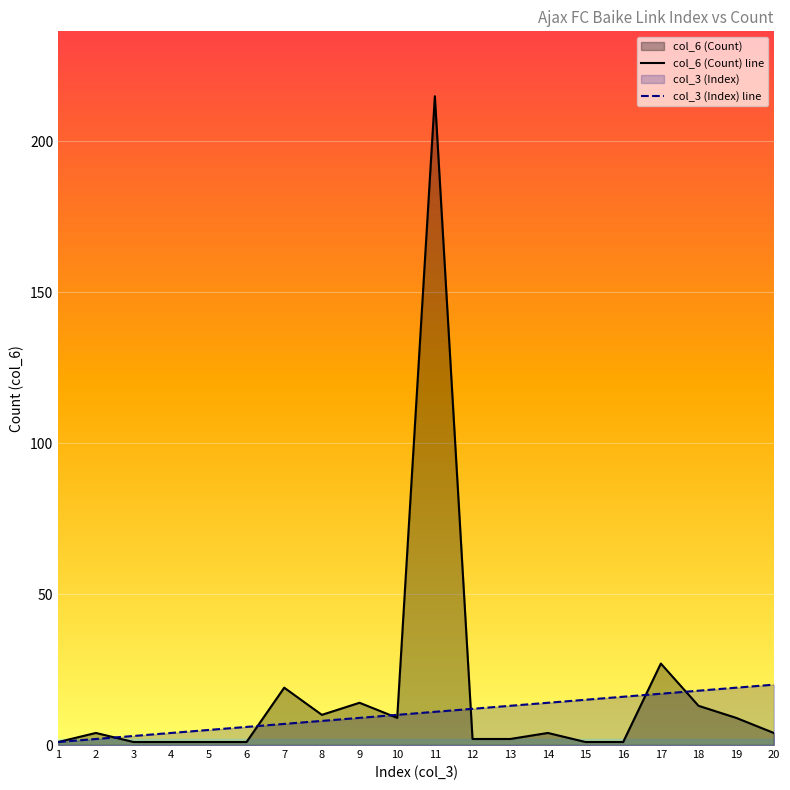

At how many categories does at least one series exceed 165?

1